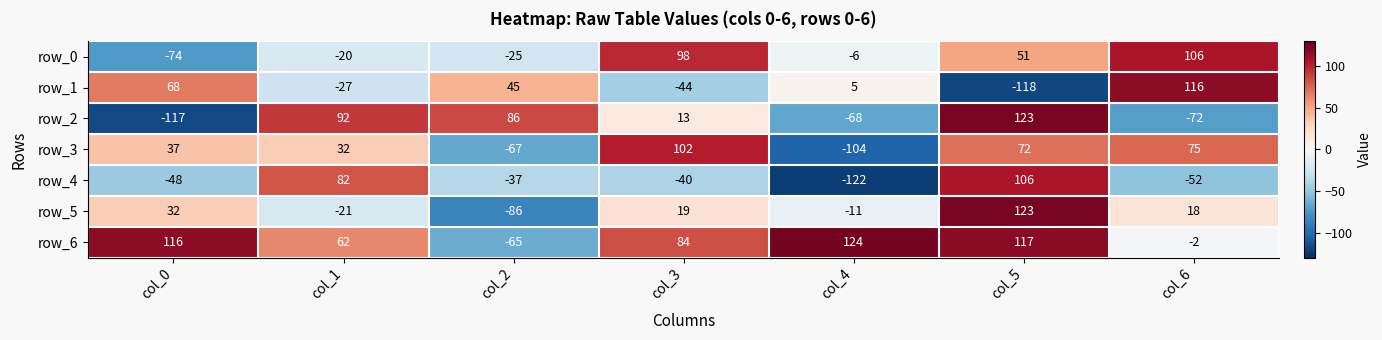

Reading left to right, list all the values displayed in this chart.

row_0: col_0=-74	col_1=-20	col_2=-25	col_3=98	col_4=-6	col_5=51	col_6=106
row_1: col_0=68	col_1=-27	col_2=45	col_3=-44	col_4=5	col_5=-118	col_6=116
row_2: col_0=-117	col_1=92	col_2=86	col_3=13	col_4=-68	col_5=123	col_6=-72
row_3: col_0=37	col_1=32	col_2=-67	col_3=102	col_4=-104	col_5=72	col_6=75
row_4: col_0=-48	col_1=82	col_2=-37	col_3=-40	col_4=-122	col_5=106	col_6=-52
row_5: col_0=32	col_1=-21	col_2=-86	col_3=19	col_4=-11	col_5=123	col_6=18
row_6: col_0=116	col_1=62	col_2=-65	col_3=84	col_4=124	col_5=117	col_6=-2